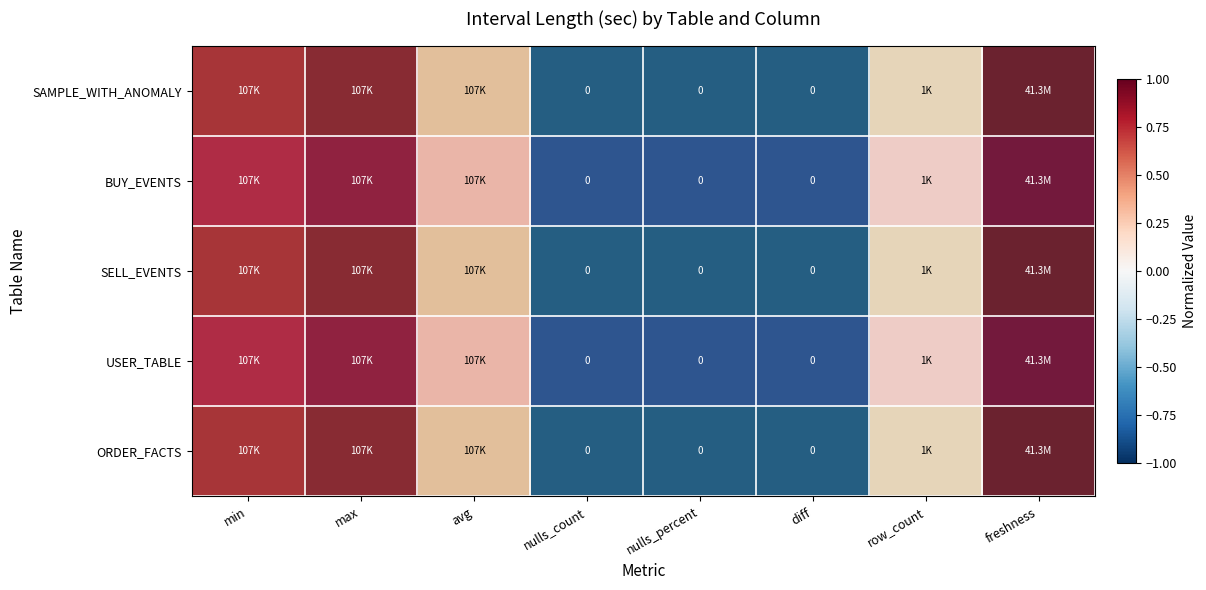

At which label is ORDER_FACTS closest to 0?

row_count